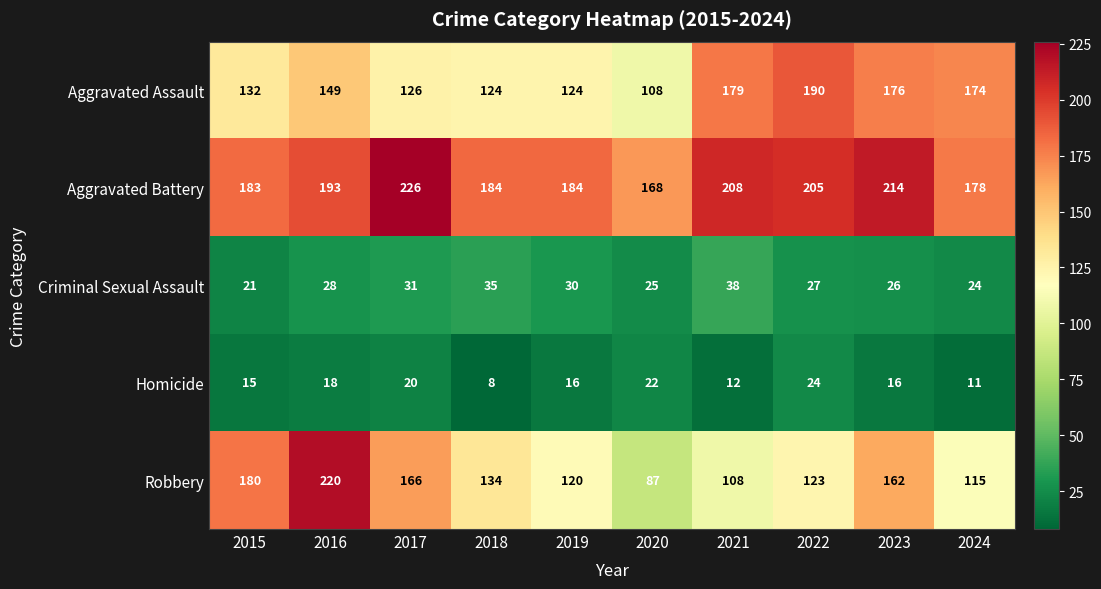

Is it true that Aggravated Assault equals 124 at 2019?

True